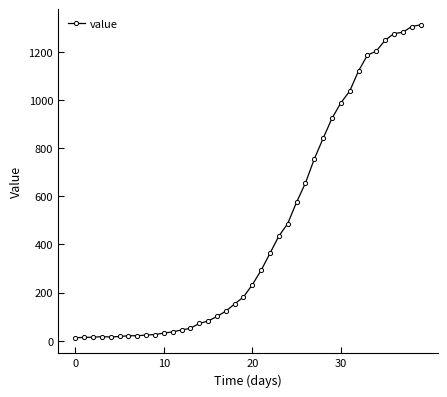

What is the sum of all values?

18584